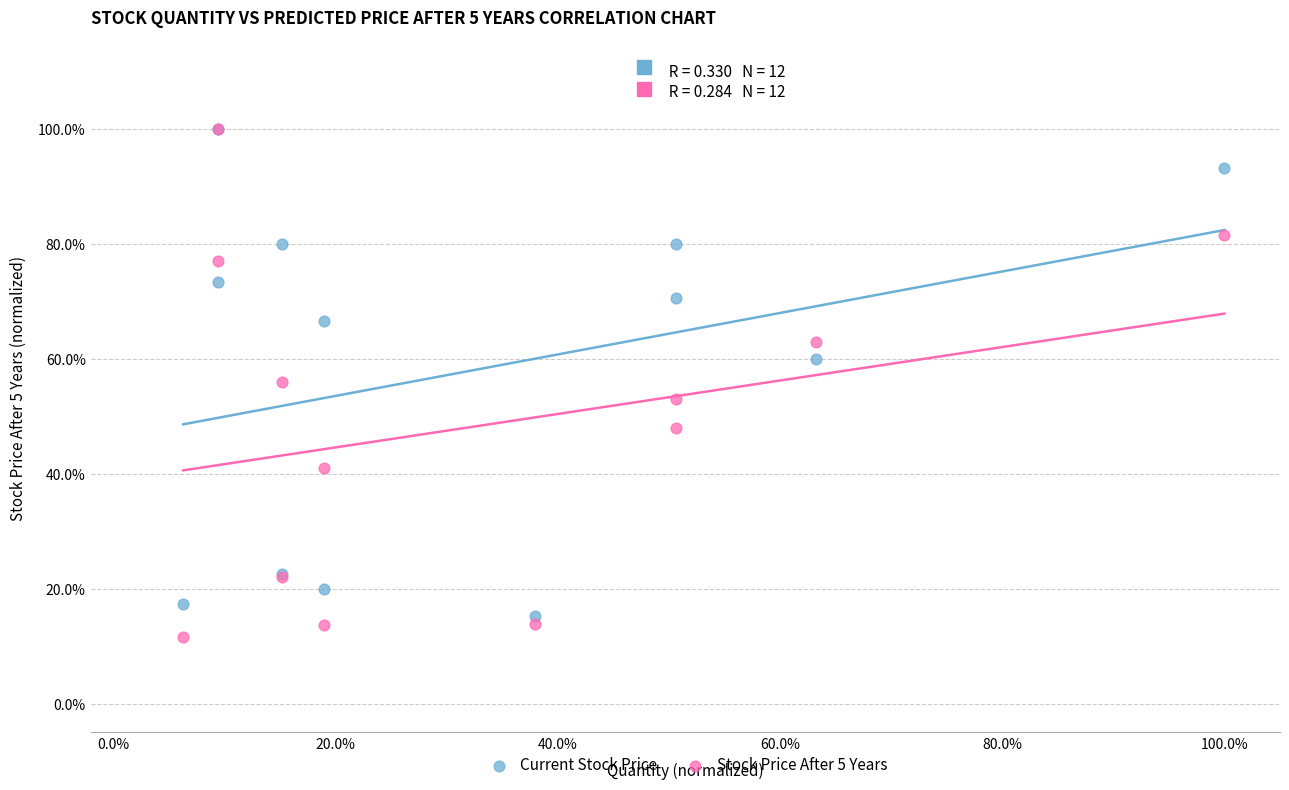

What are all the series names shown in the legend?

Current Stock Price, Stock Price After 5 Years